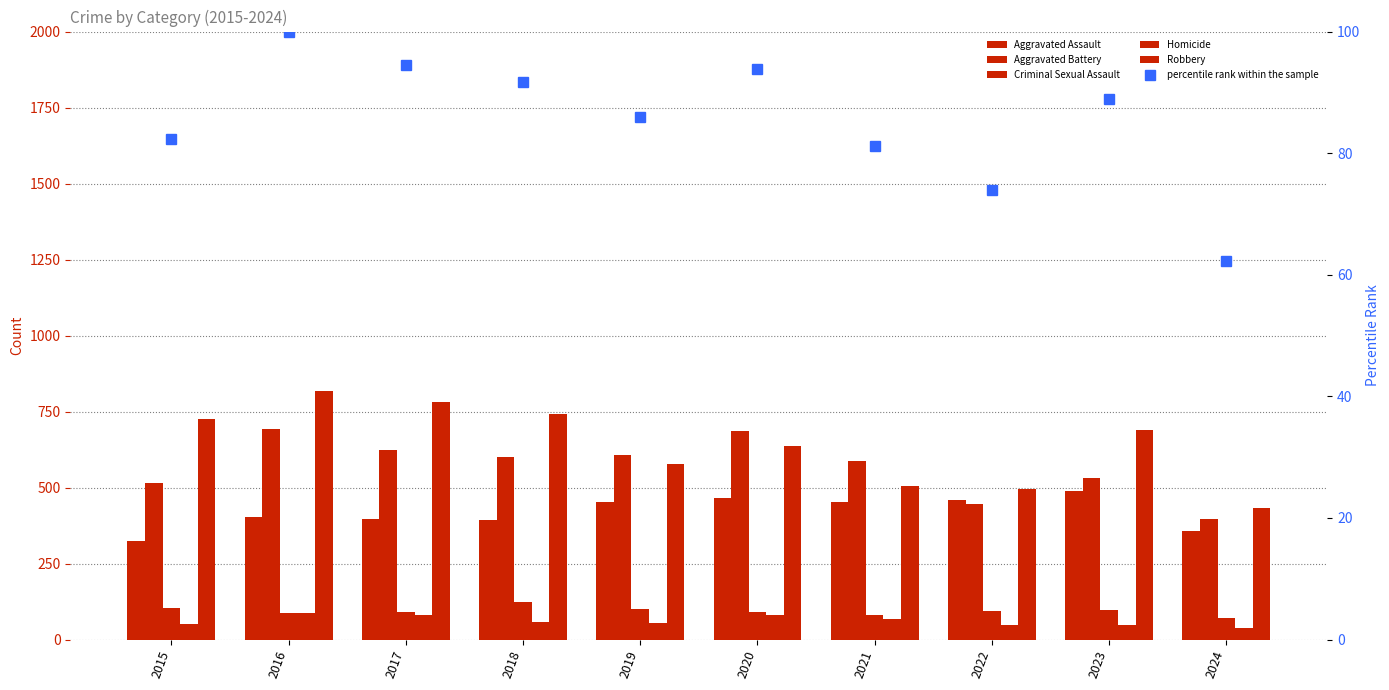

Reading left to right, what are all the values shown in this chart?

Aggravated Assault: 2015=323.0	2016=402.0	2017=396.0	2018=392.0	2019=452.0	2020=466.0	2021=452.0	2022=458.0	2023=488.0	2024=358.0
Aggravated Battery: 2015=515.0	2016=691.0	2017=623.0	2018=600.0	2019=608.0	2020=686.0	2021=587.0	2022=446.0	2023=530.0	2024=397.0
Criminal Sexual Assault: 2015=105.0	2016=87.0	2017=91.0	2018=123.0	2019=102.0	2020=89.0	2021=81.0	2022=93.0	2023=97.0	2024=72.0
Homicide: 2015=50.0	2016=87.0	2017=82.0	2018=56.0	2019=53.0	2020=81.0	2021=69.0	2022=49.0	2023=48.0	2024=38.0
Robbery: 2015=726.0	2016=819.0	2017=780.0	2018=741.0	2019=577.0	2020=637.0	2021=506.0	2022=495.0	2023=690.0	2024=434.0
percentile rank within the sample: 2015=82.4	2016=100.0	2017=94.5	2018=91.7	2019=85.9	2020=93.9	2021=81.3	2022=73.9	2023=88.8	2024=62.3